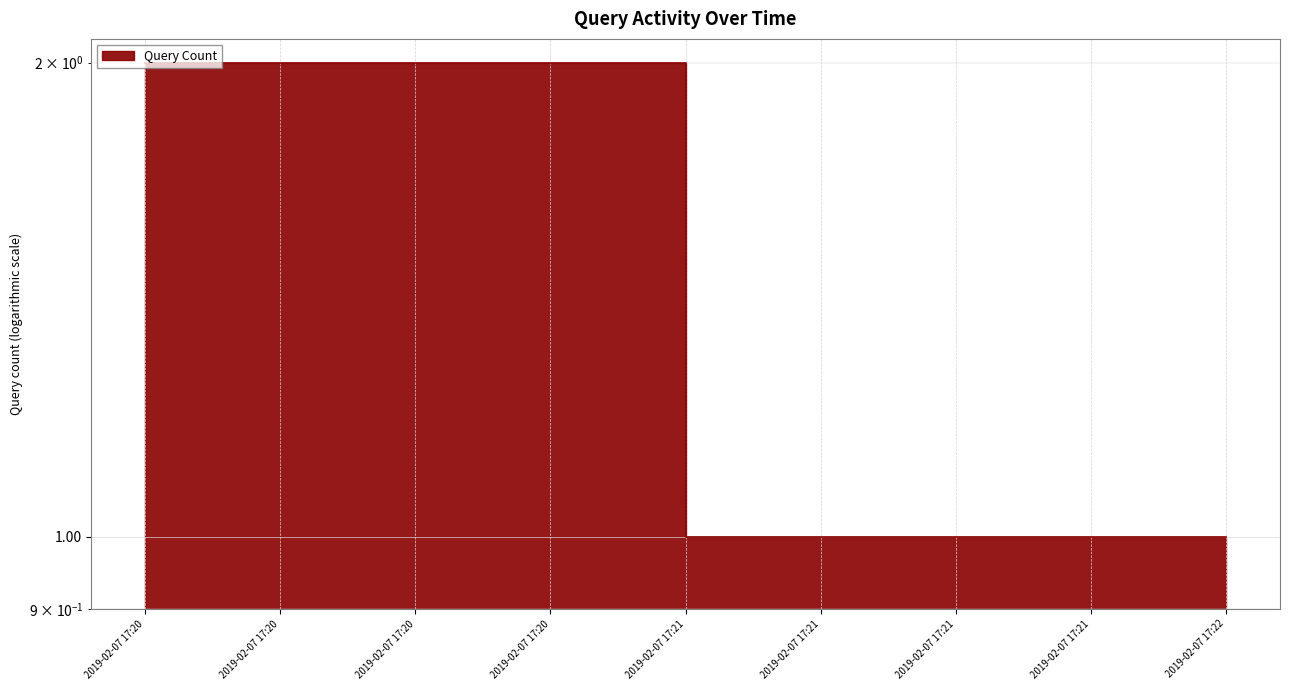

Does the chart display data point markers on the line(s)?

No